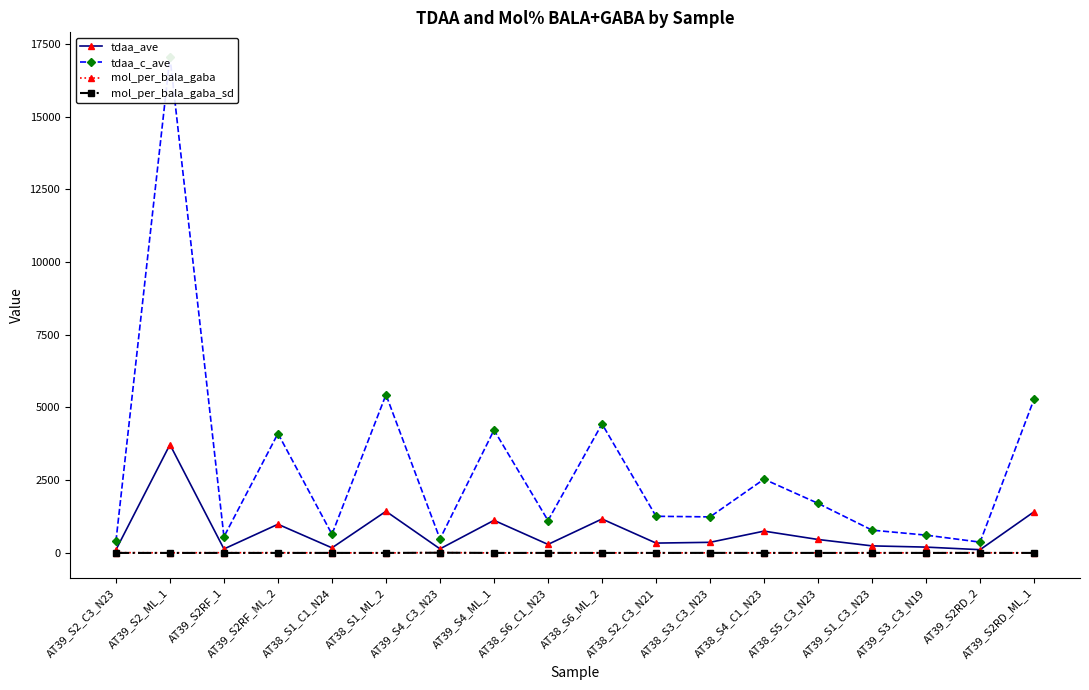

What are all the series names shown in the legend?

tdaa_ave, tdaa_c_ave, mol_per_bala_gaba, mol_per_bala_gaba_sd